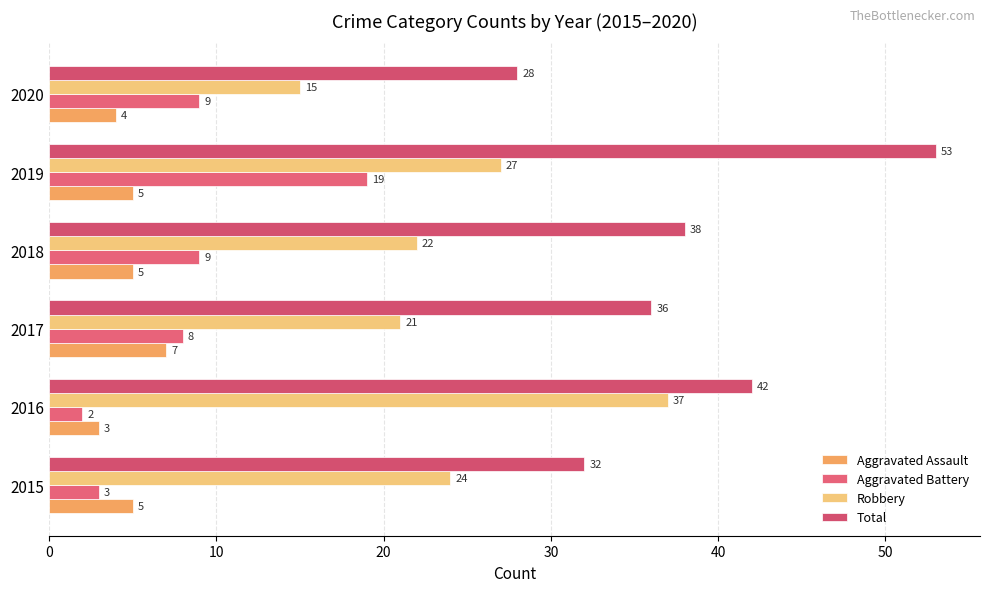

Count the number of categories in the chart.

6